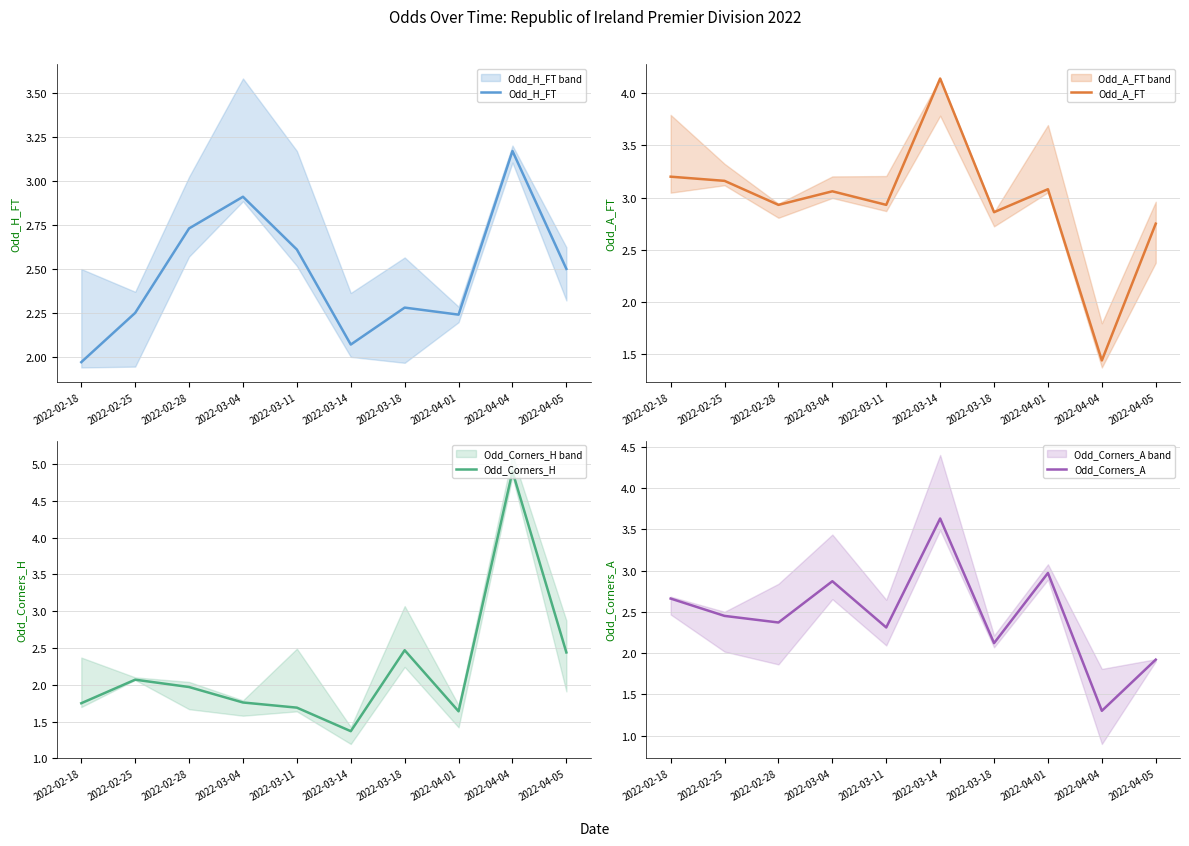

The Odd_Corners_A series shows 1.3 at 2022-04-04. True or false?

True